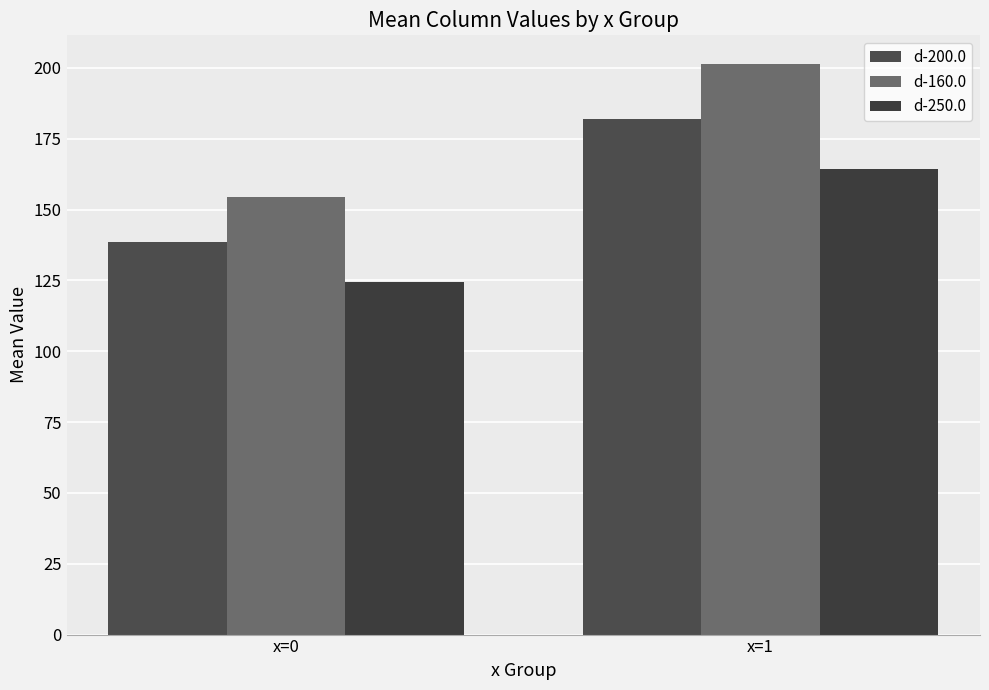

How many bars are there in total?

6